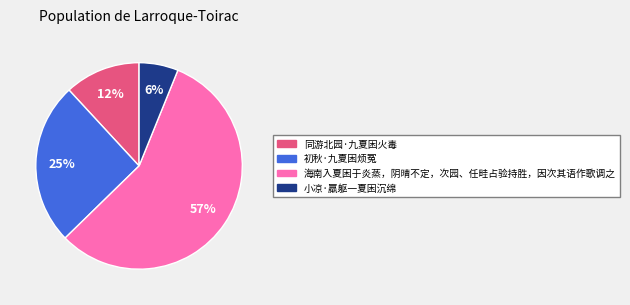

To the nearest percent, what is the average slice percentage?

25%